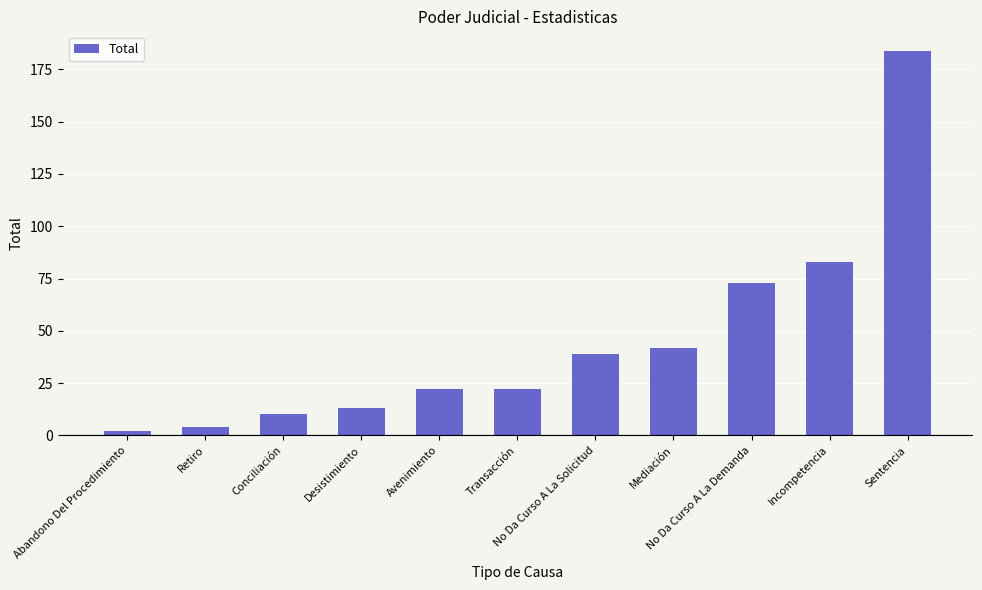

Does the chart contain stacked bars?

No